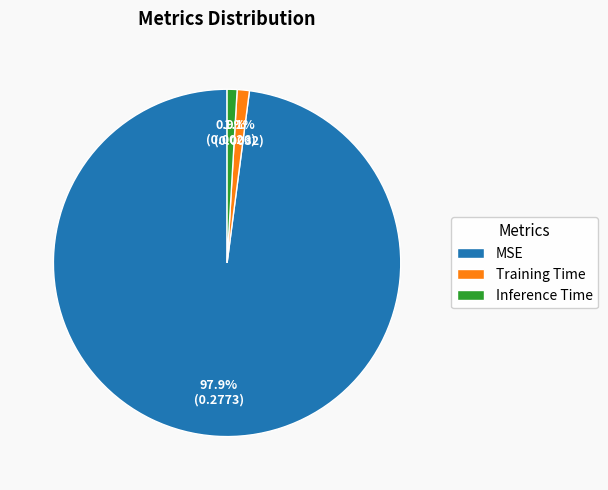

True or false: Training Time accounts for 1% of the total.

True